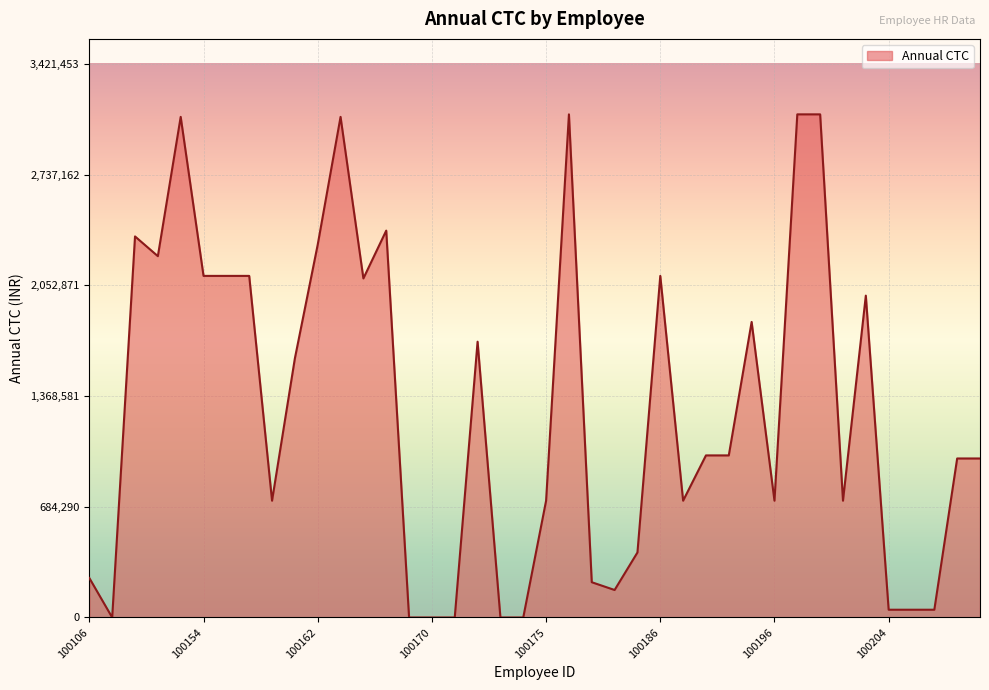

What is the maximum value shown in the chart?

3110412